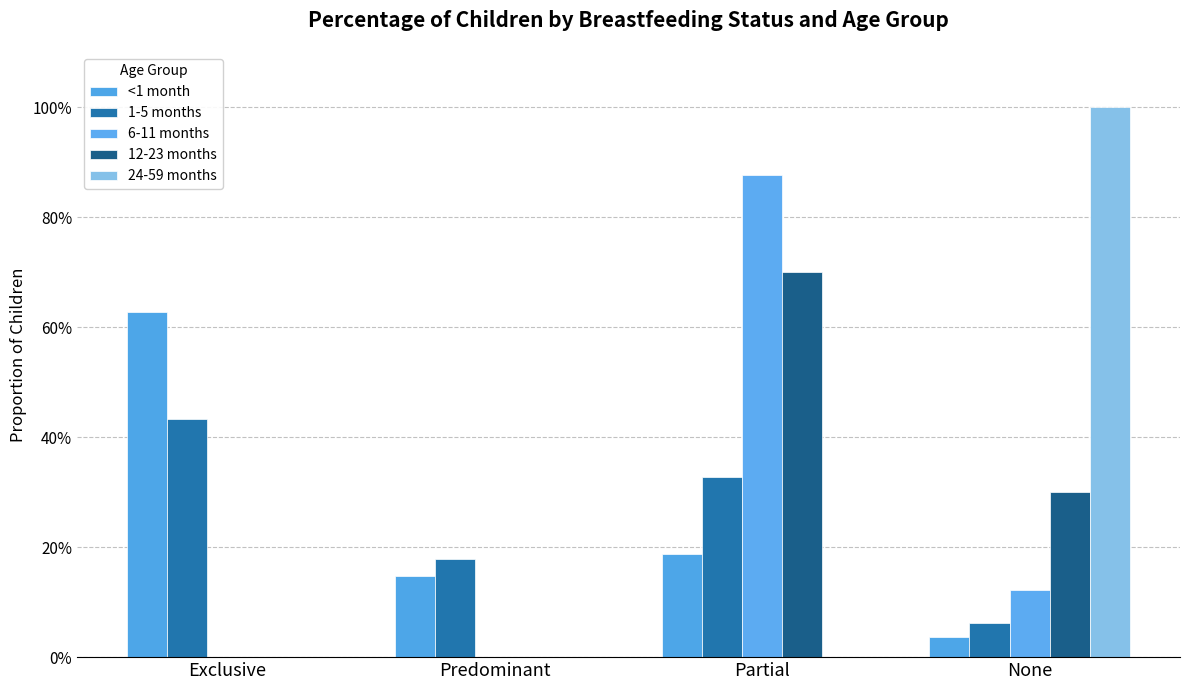

Are the bars horizontal?

No